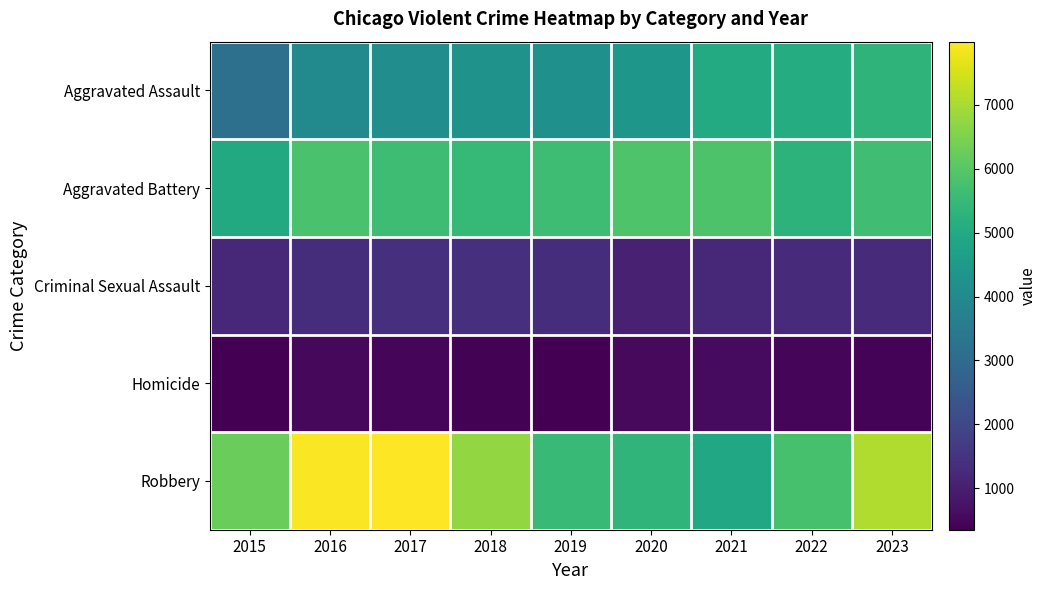

What is the spread (max minus min) of values at 2020?

5325